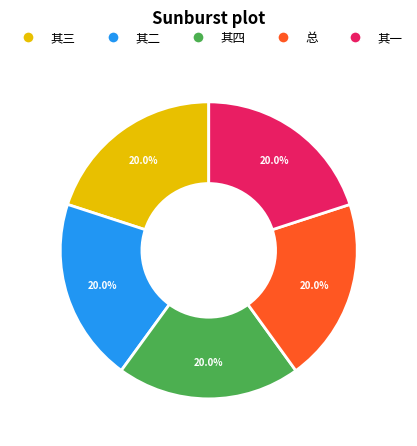

Count the number of slices in the pie.

5